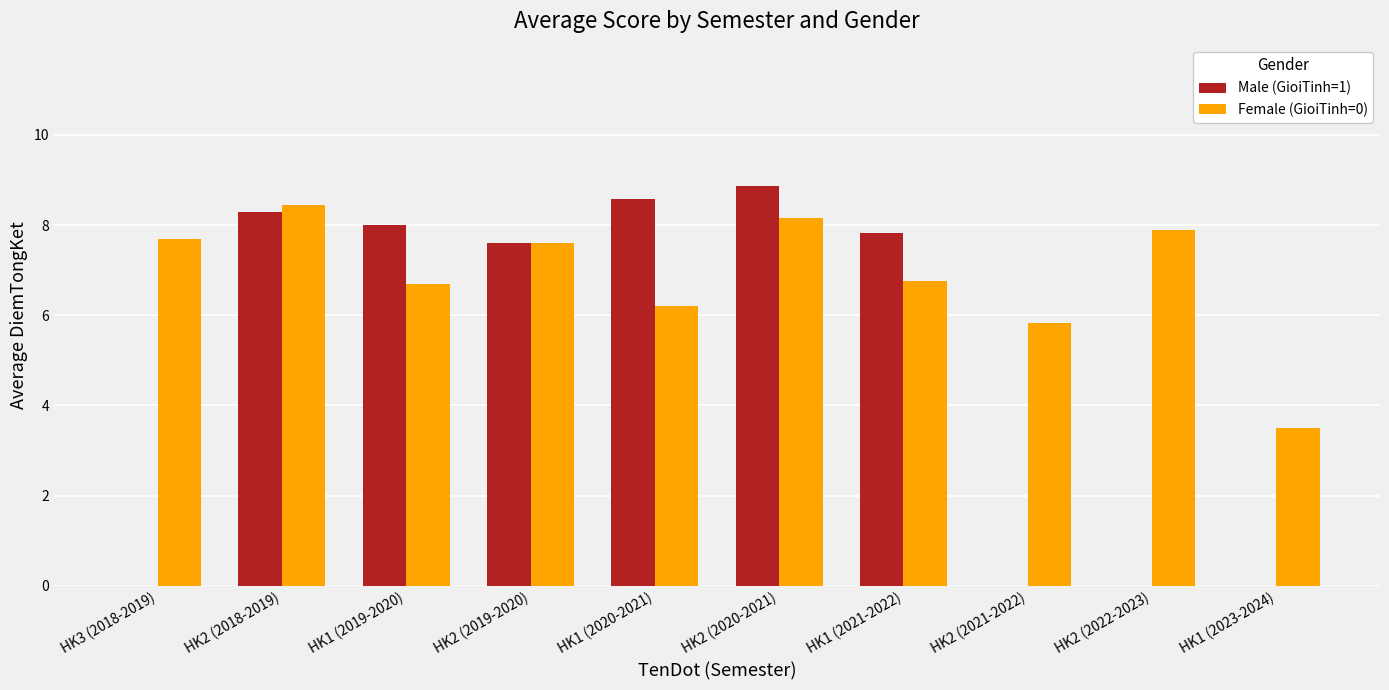

The value of Male (GioiTinh=1) at HK2 (2018-2019) is 8.3. True or false?

True